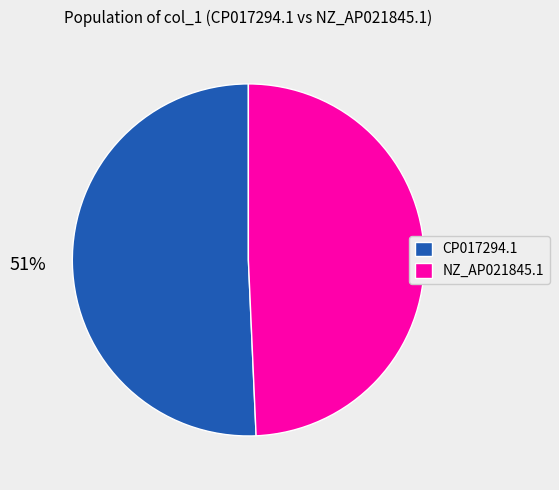

To the nearest percent, what is the average slice percentage?

50%